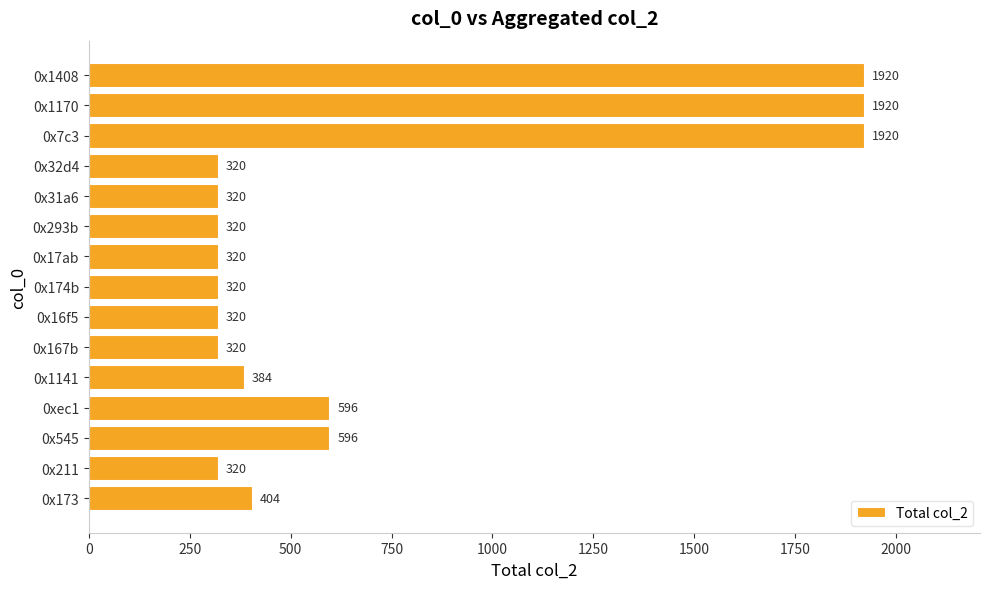

What is the average value?

687